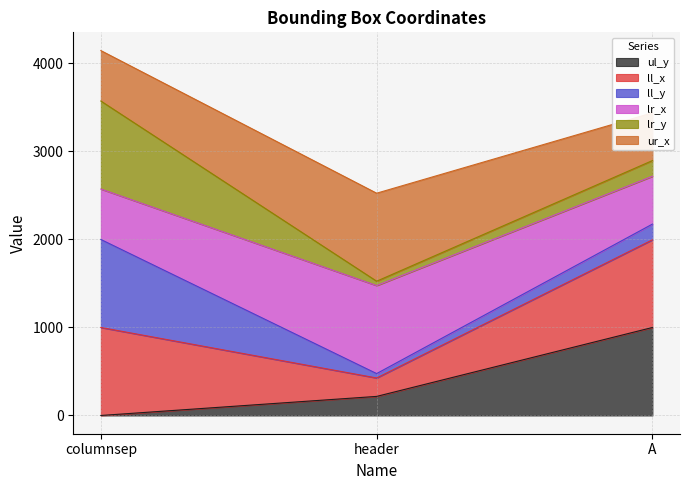

What is the label of the 3rd point from the left?

A